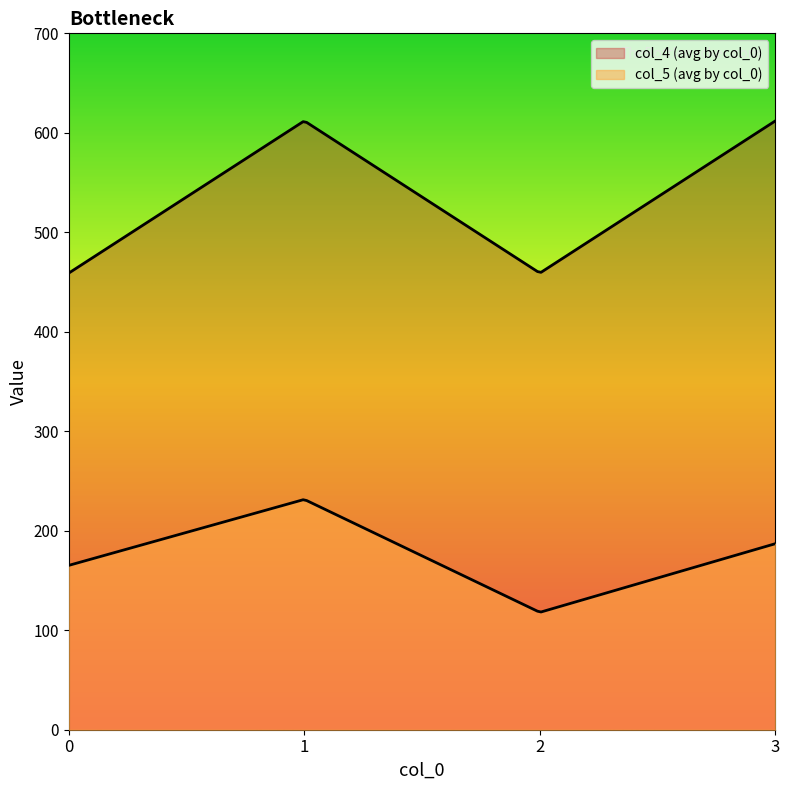

What is the greatest value displayed?

612